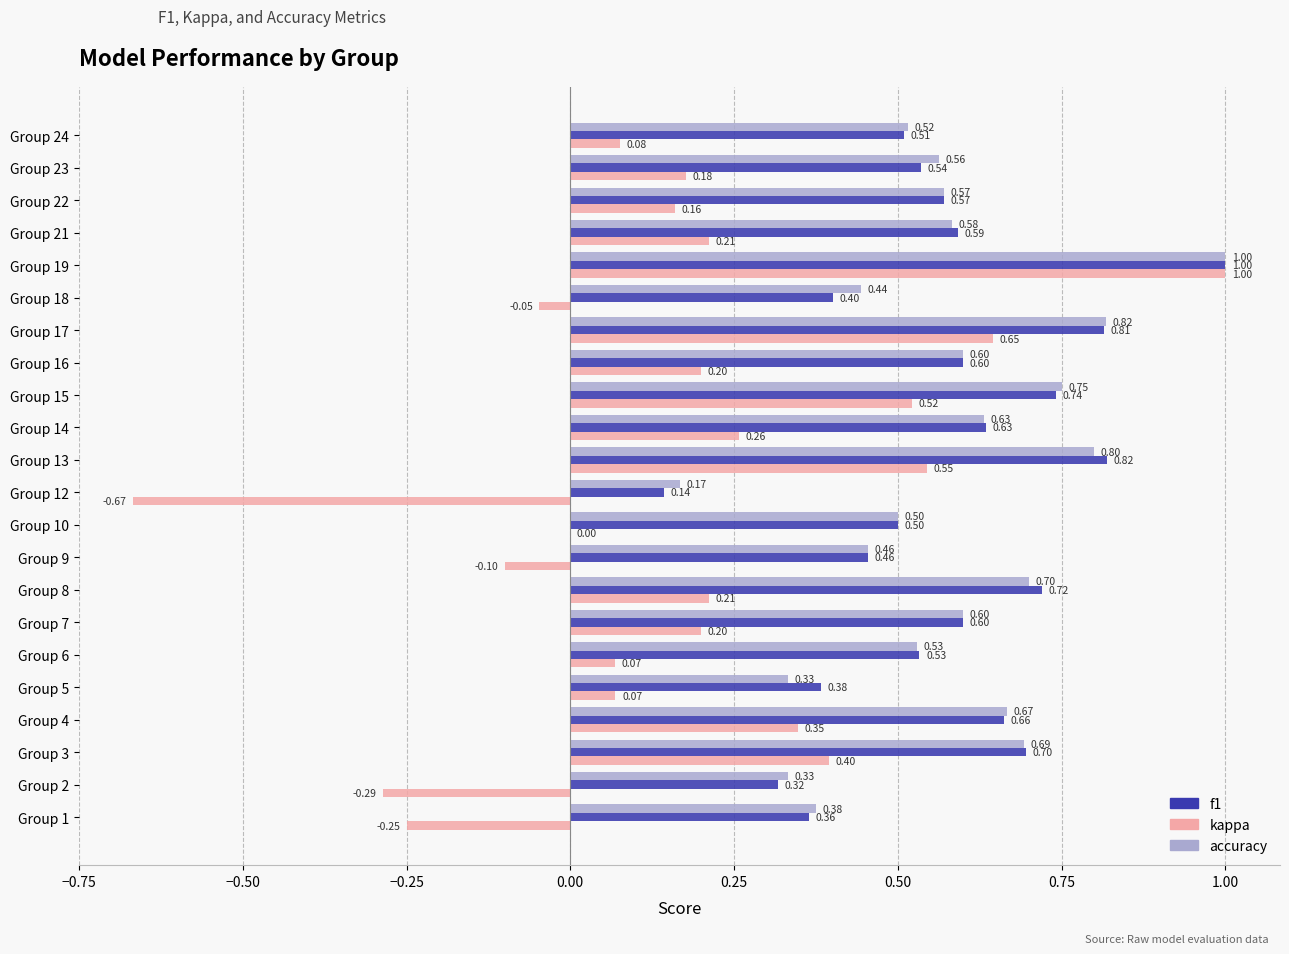

Which series has the largest range (max minus min)?

kappa